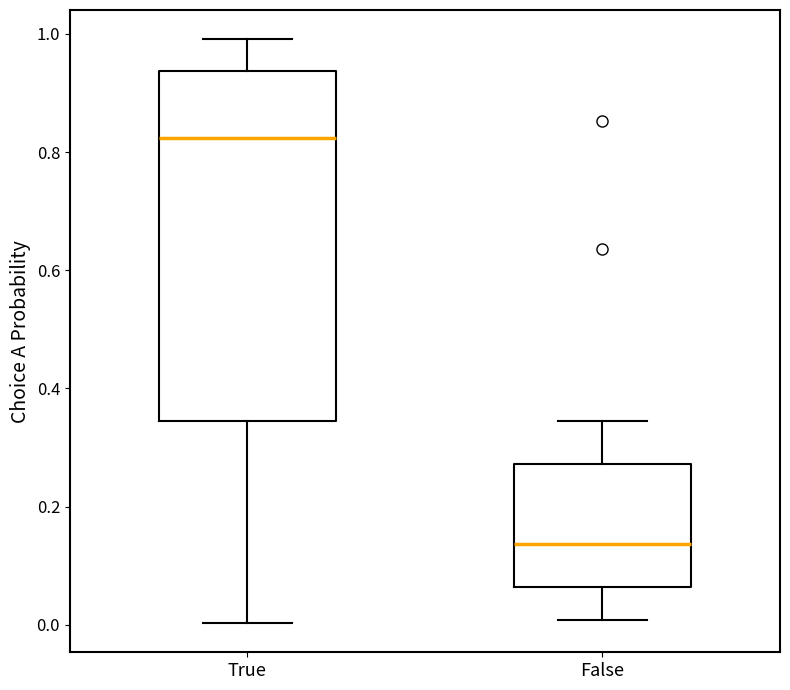

Which box is the tallest, from its lower edge to its upper edge?

True